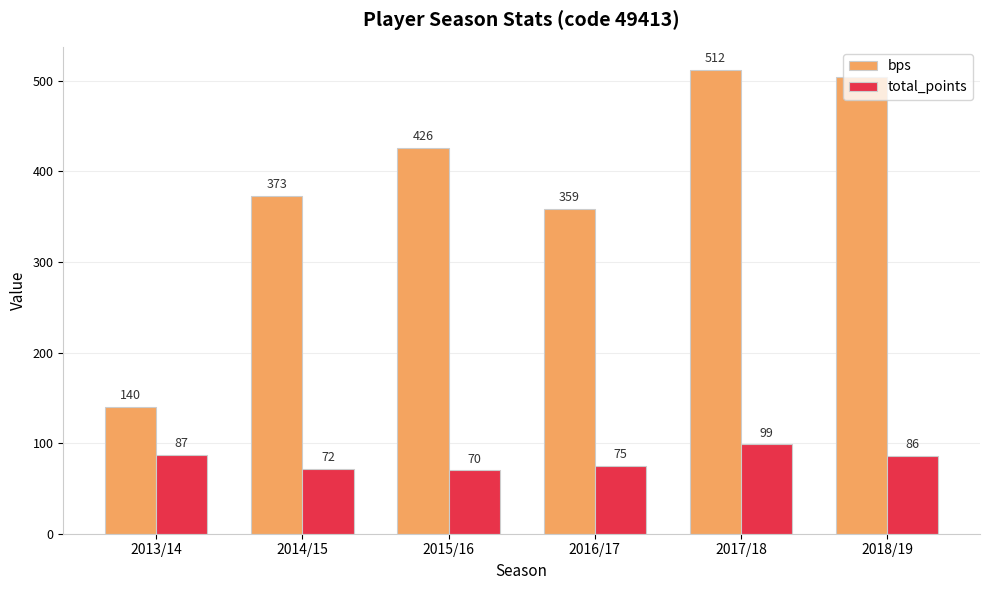

What is the difference between the maximum and minimum values in the bps series?

372